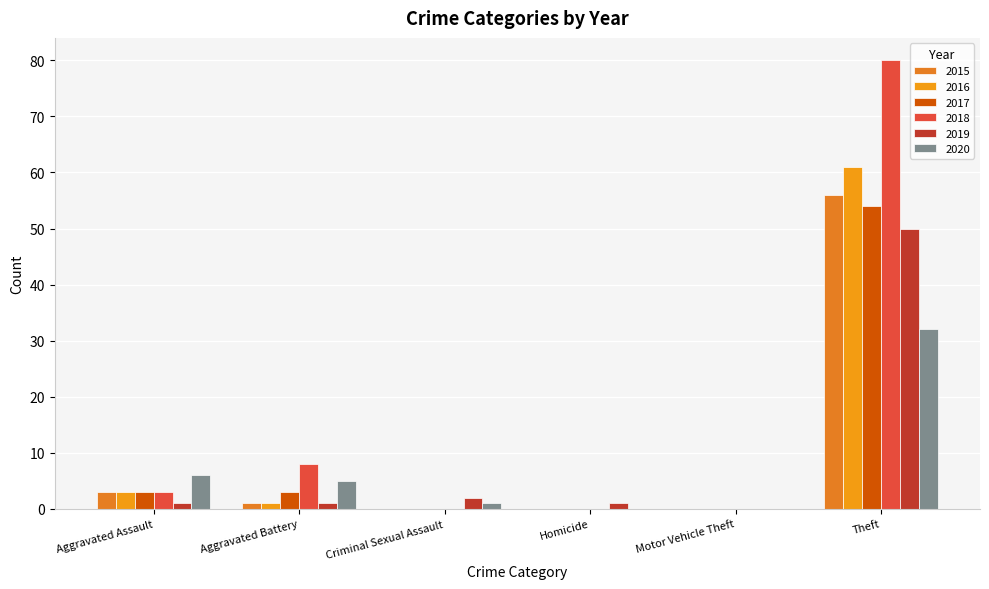

Does the chart contain stacked bars?

No